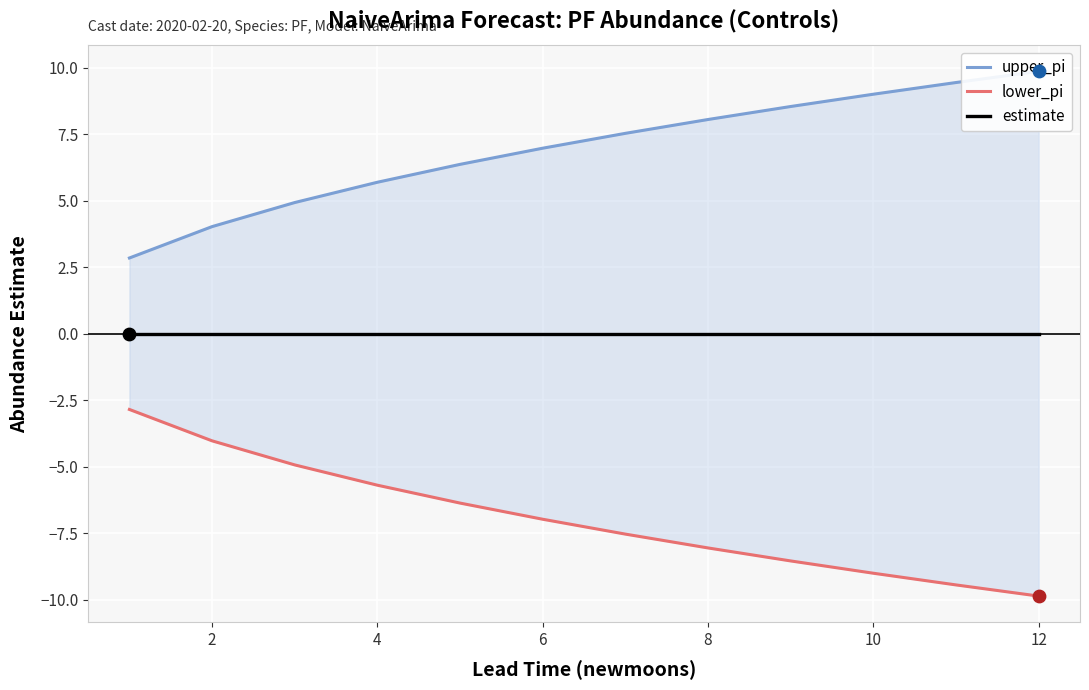

Which series contains the lowest Y value?

lower_pi